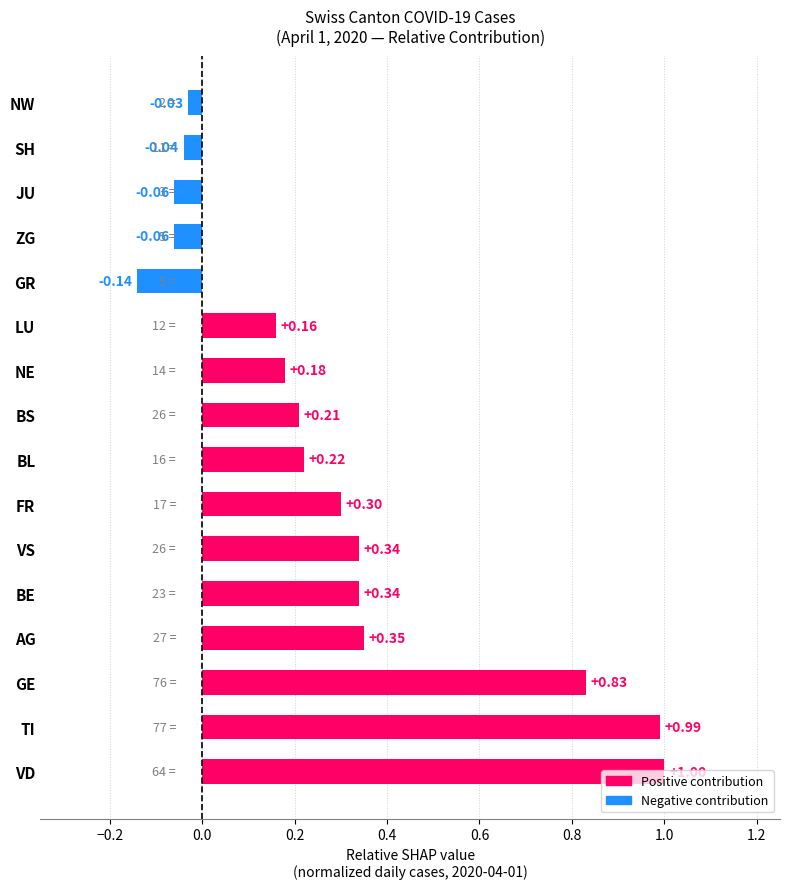

What is the difference between the values at BL and SH?

0.3